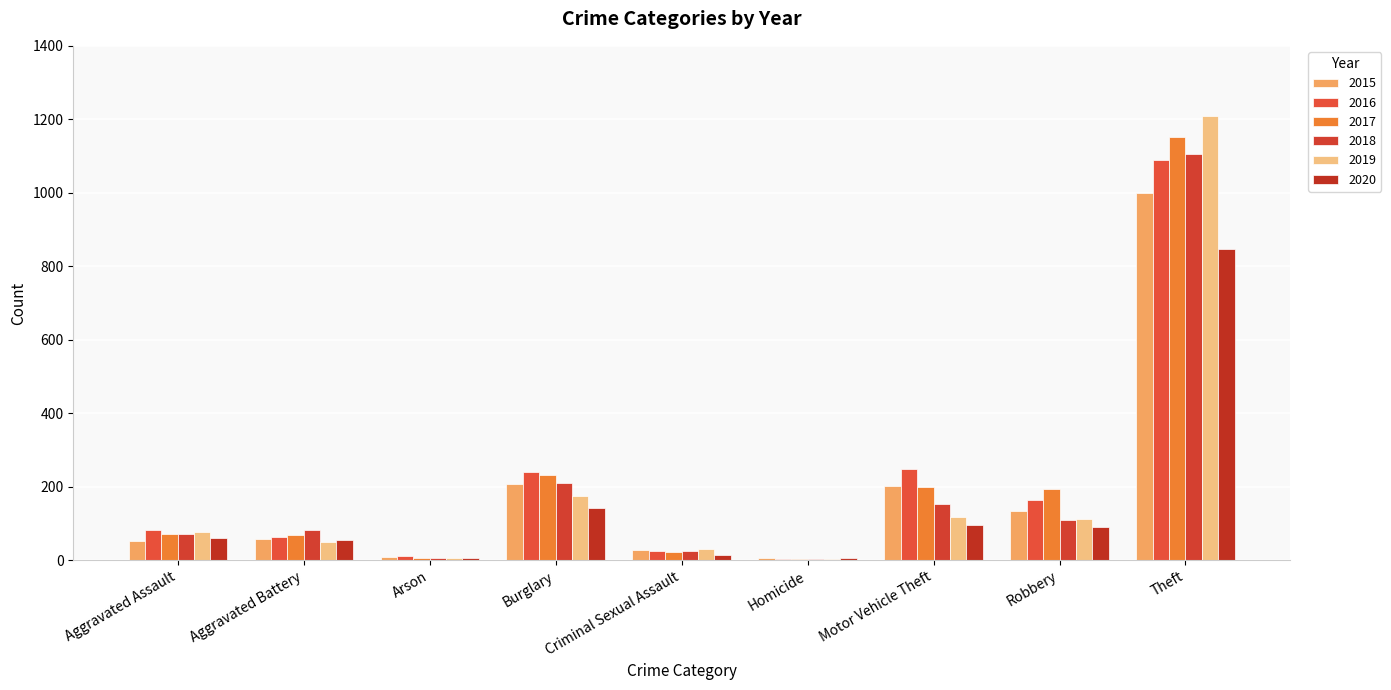

True or false: 2016 has a value of 163 at Robbery.

True